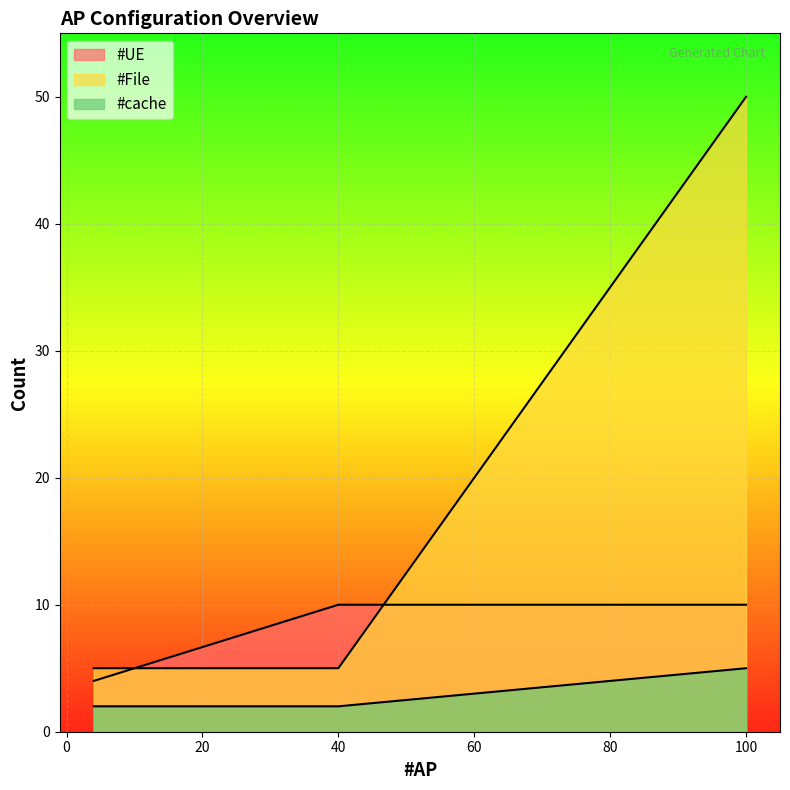

Between 100 and 4, which is larger?

100